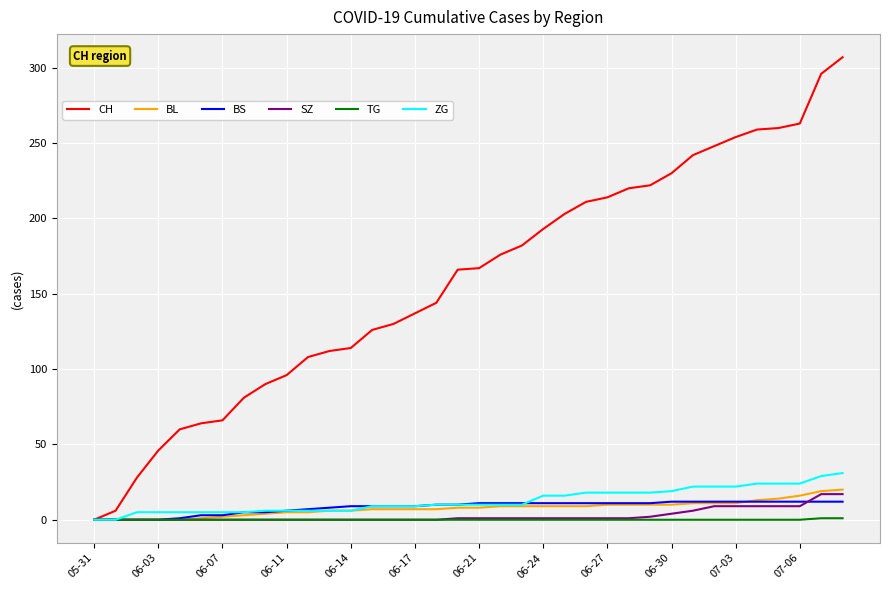

Rank the series by their maximum value, from highest to lowest.

CH, ZG, BL, SZ, BS, TG